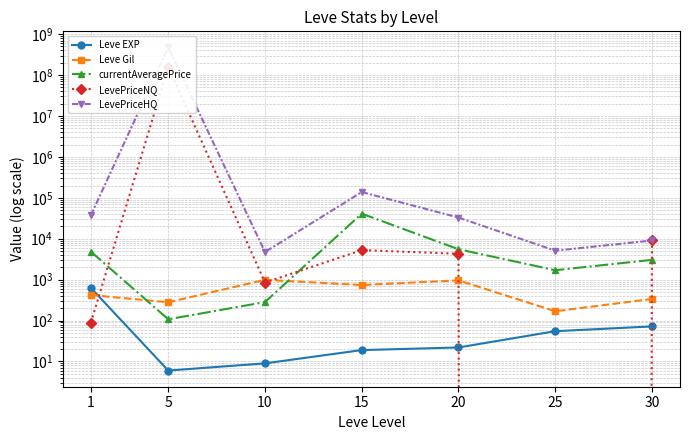

Count the number of categories in the chart.

7